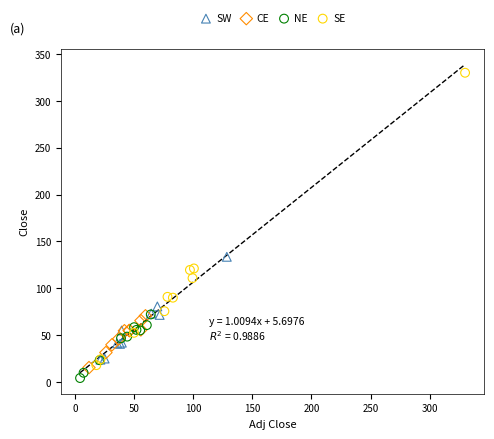

What are all the series names shown in the legend?

SW, CE, NE, SE